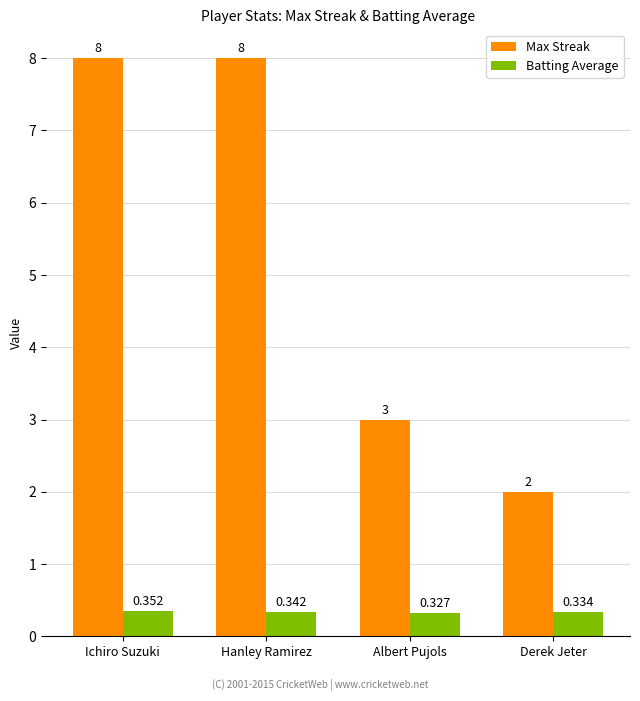

How many categories are shown in the chart?

4